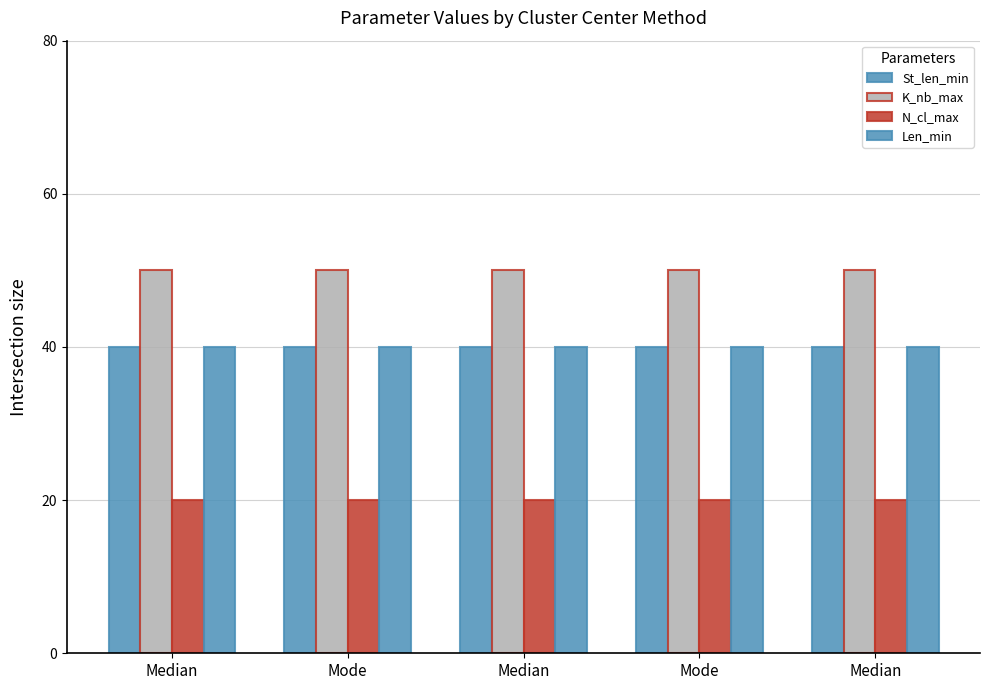

Which has a higher value, Mode or Median?

Mode